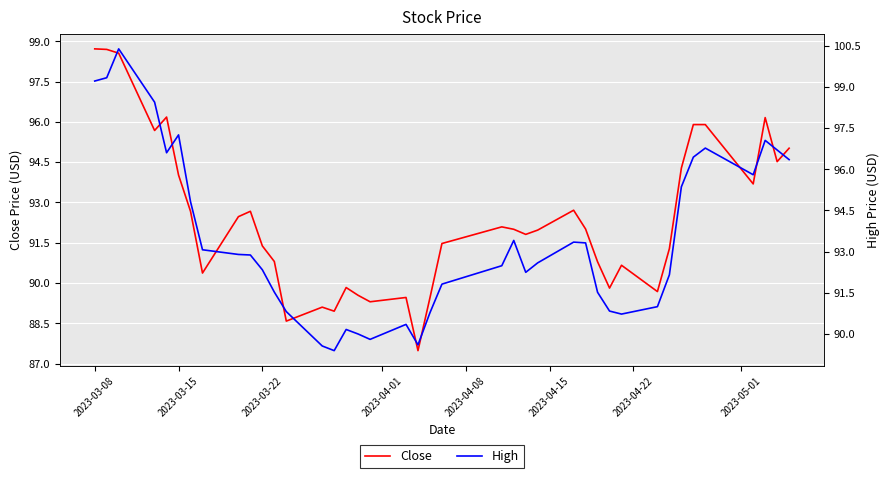

What is the highest value of the Close series?

98.7